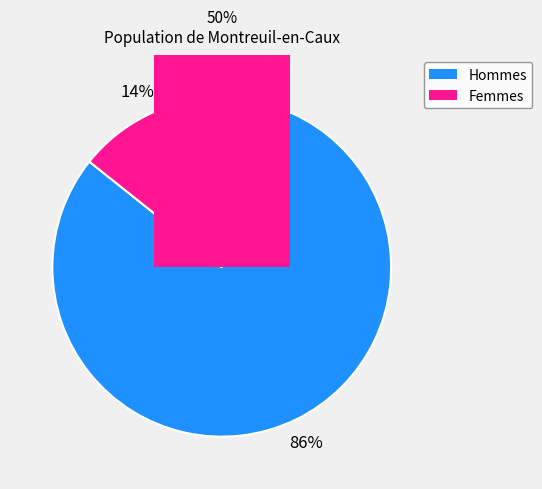

True or false: 1 accounts for 1% of the total.

False